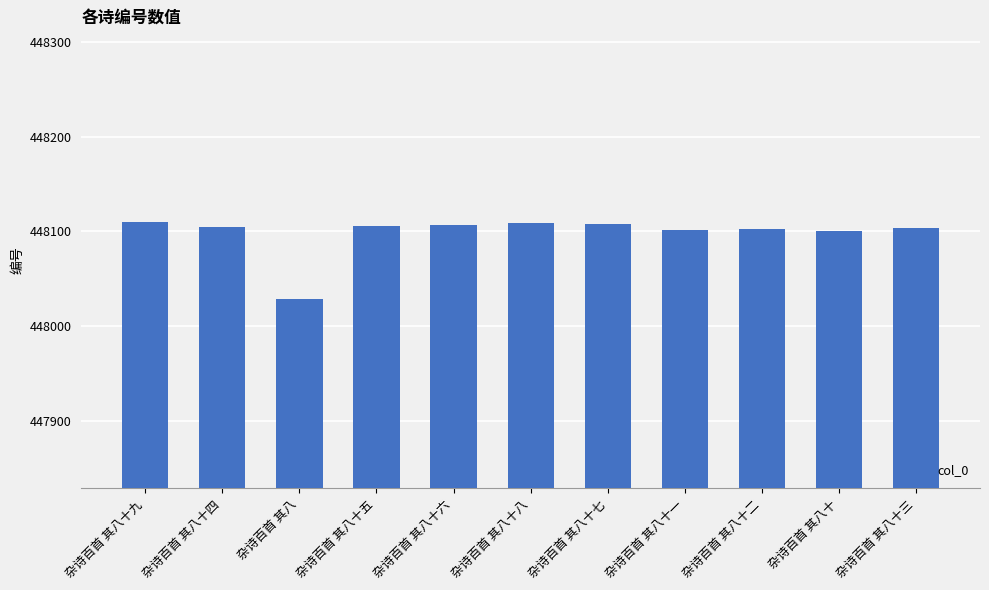

What is the change in value from 杂诗百首 其八十一 to 杂诗百首 其八十?

-1